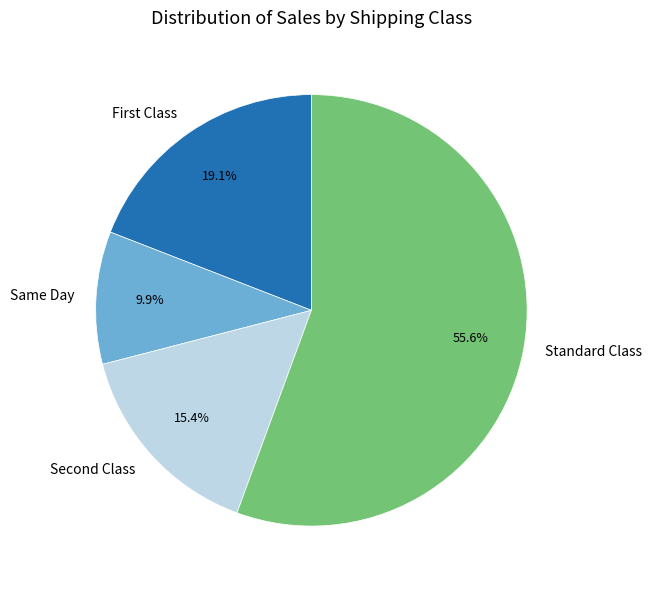

How many slices are in this pie chart?

4